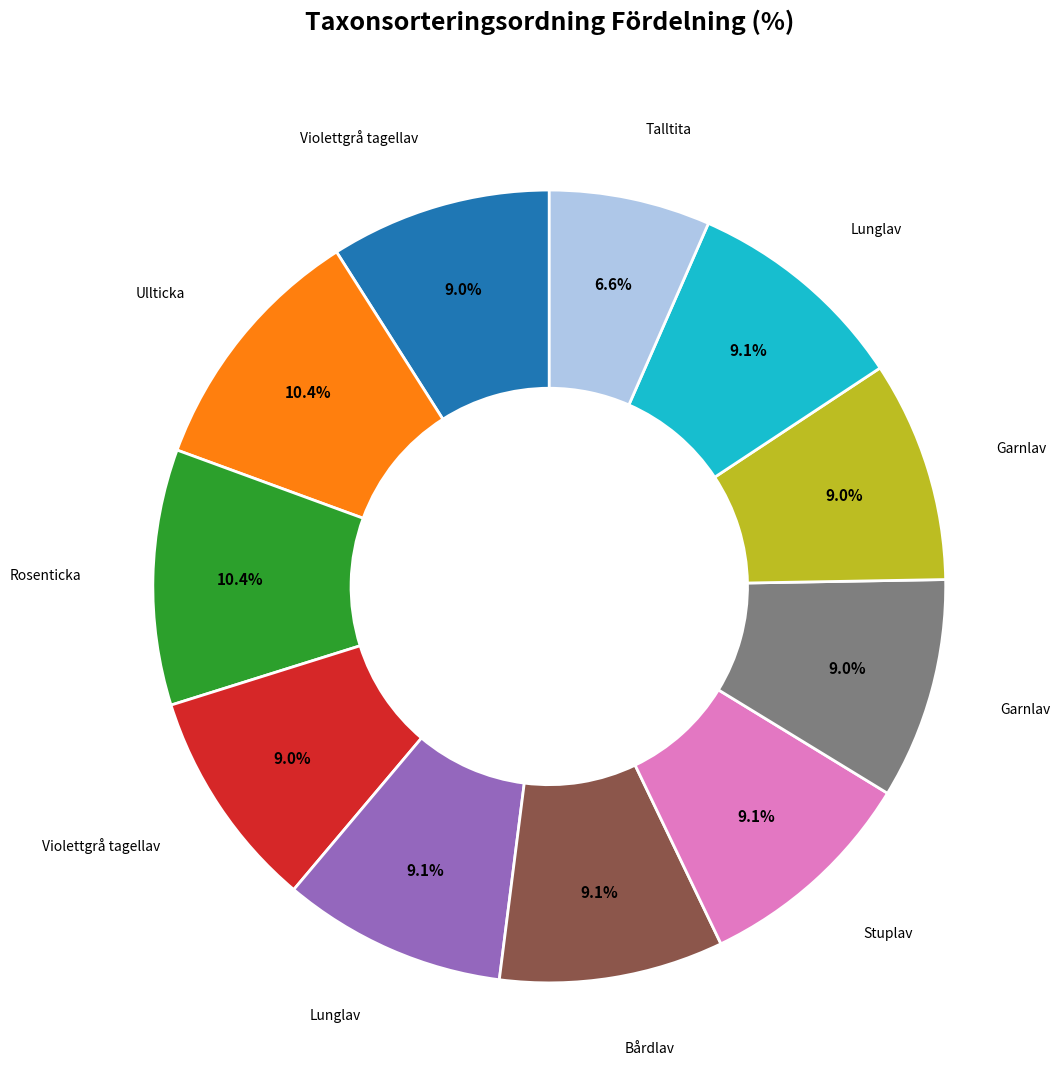

Does any single category account for the majority?

No